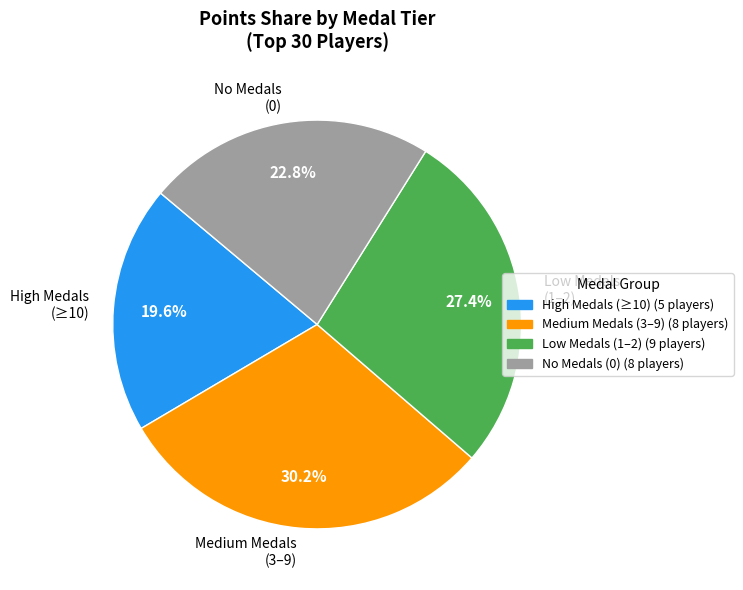

Between High Medals (≥10) and No Medals (0), which is larger?

No Medals (0)